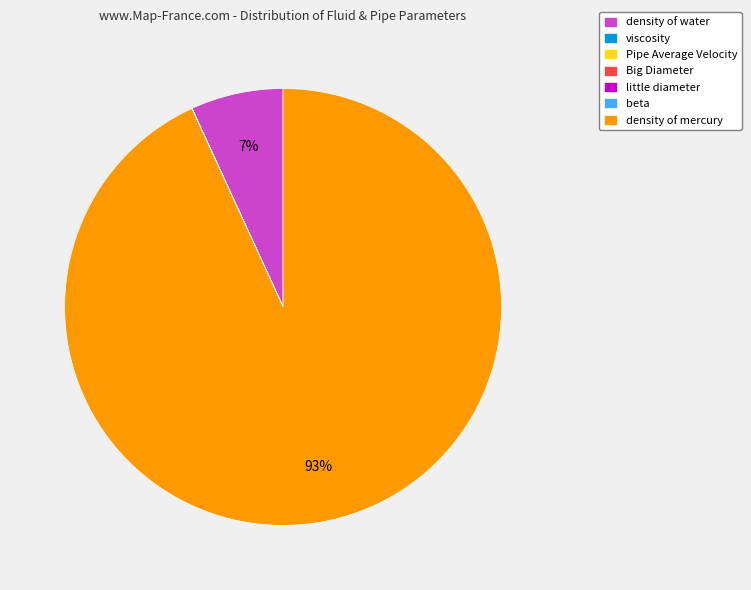

Does density of mercury account for over 50% of the chart?

Yes